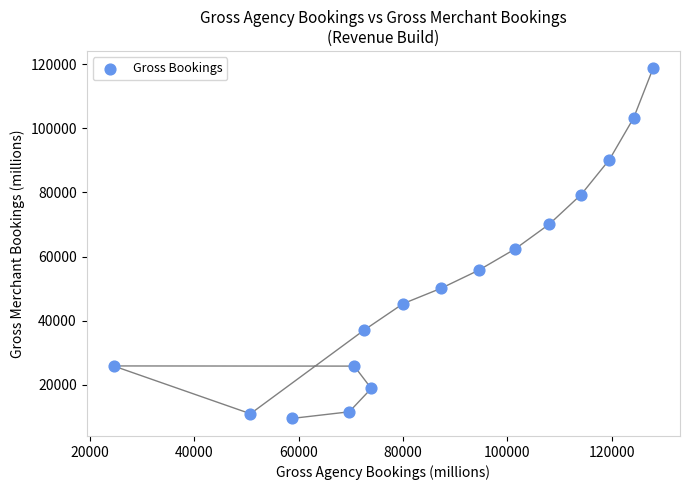

What Y value in the scatter plot is closest to 64073?

62338.0